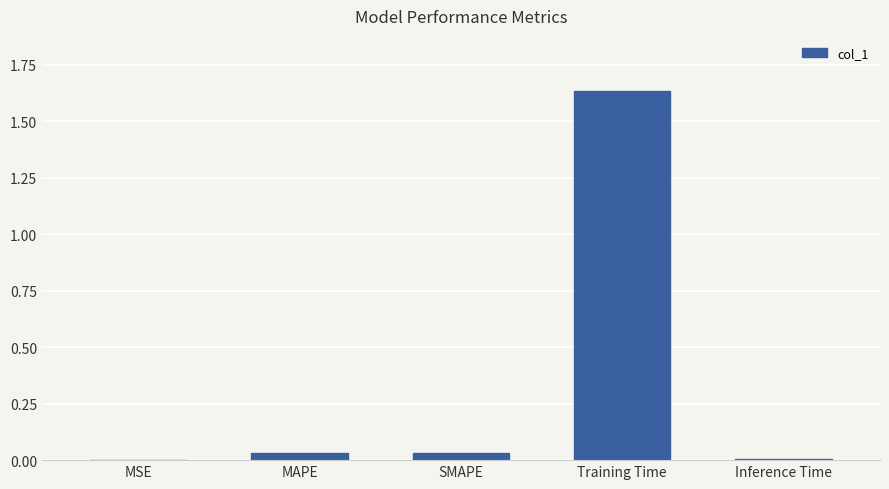

At which category does the chart reach its peak across all series?

Training Time